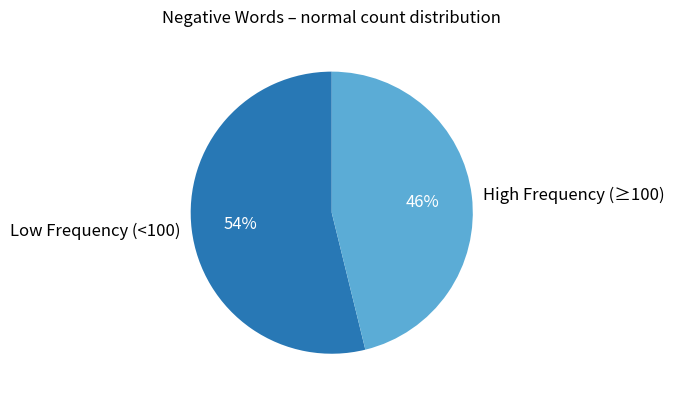

Combined, do High Frequency (≥100) and Low Frequency (<100) account for over 50%?

Yes